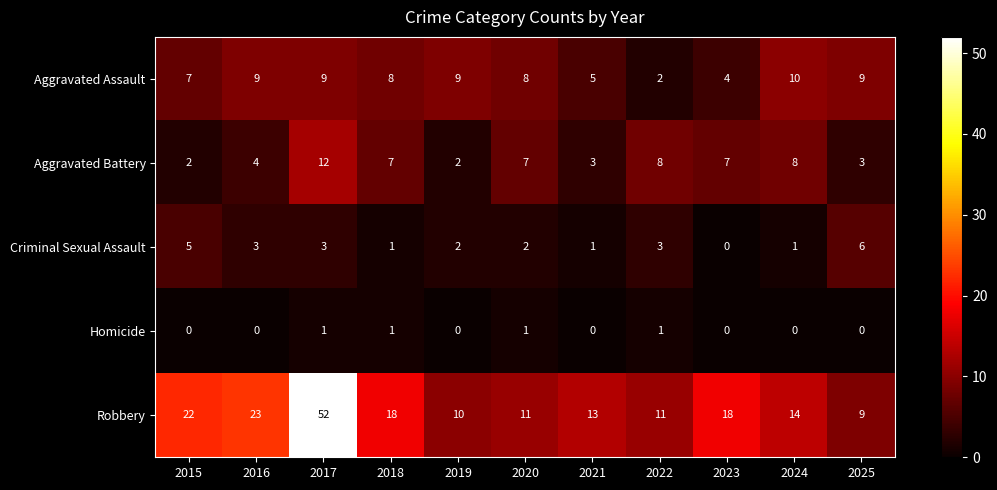

What is the greatest value displayed?

52